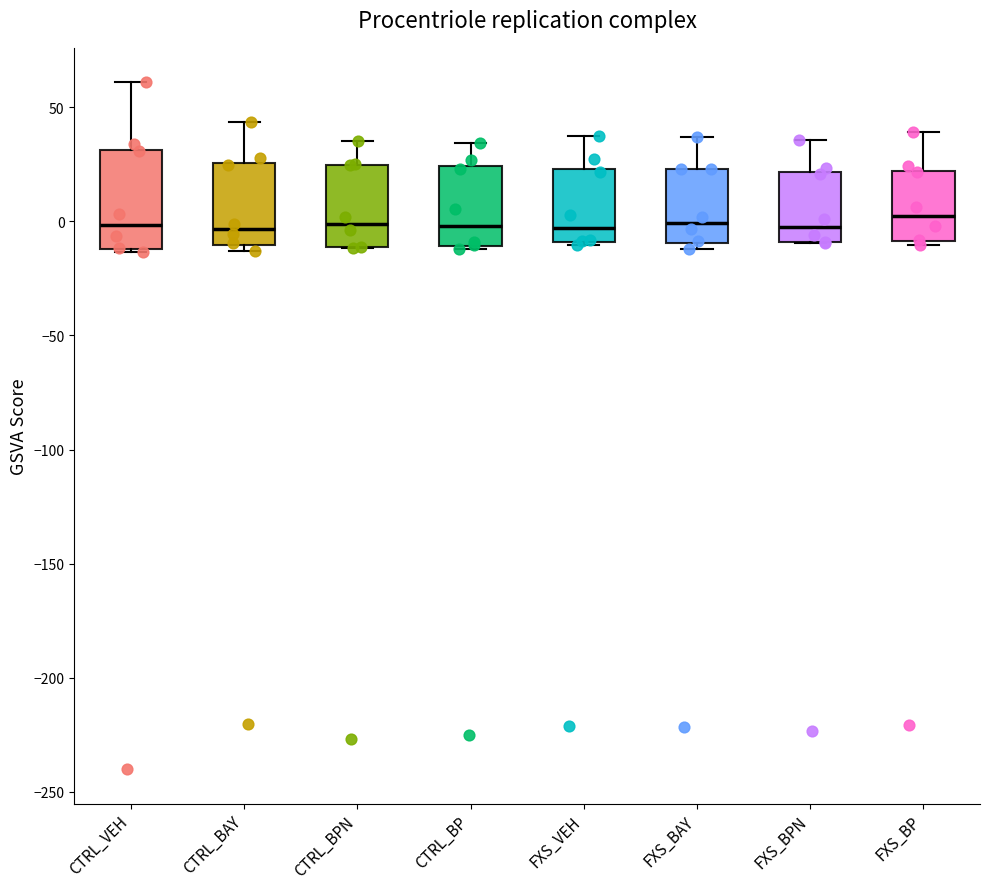

Reading left to right, transcribe this box plot: for each box, give where its median line is, the range the box spans, and where its two whiskers end, as read against the y-axis. The values are not printed on the chart, so give them approximately, as read against the axis.

CTRL_VEH: median 0, box -10 to 30, whiskers -15 to 60
CTRL_BAY: median -5, box -10 to 25, whiskers -15 to 45
CTRL_BPN: median 0, box -10 to 25, whiskers -10 to 35
CTRL_BP: median 0, box -10 to 25, whiskers -10 (just below the box's lower edge) to 35
FXS_VEH: median -5, box -10 to 25, whiskers -10 to 35
FXS_BAY: median 0, box -10 to 25, whiskers -10 (just below the box's lower edge) to 35
FXS_BPN: median 0, box -10 to 20, whiskers -10 to 35
FXS_BP: median 0, box -10 to 20, whiskers -10 (just below the box's lower edge) to 40